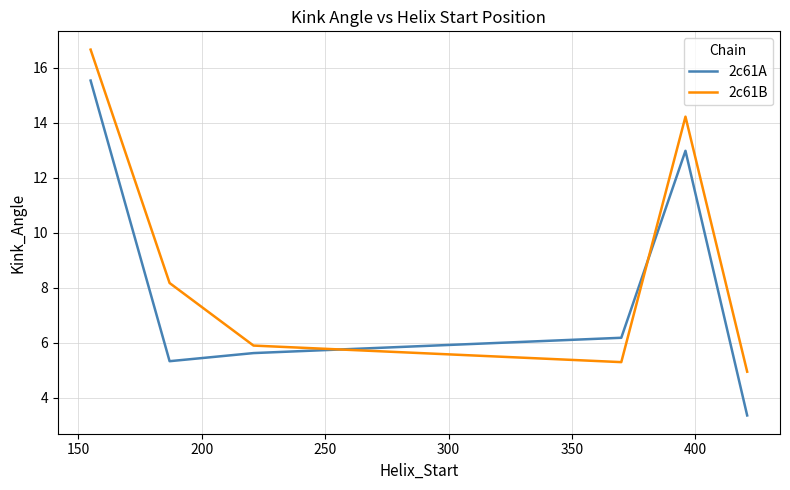

How many intersections are there between 2c61A and 2c61B?

2